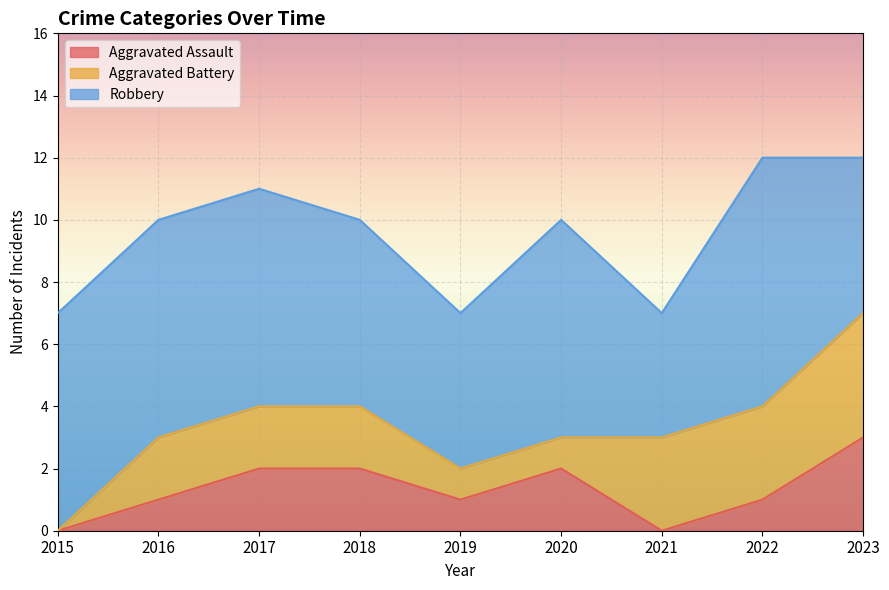

True or false: Robbery and Aggravated Battery cross at least once.

False